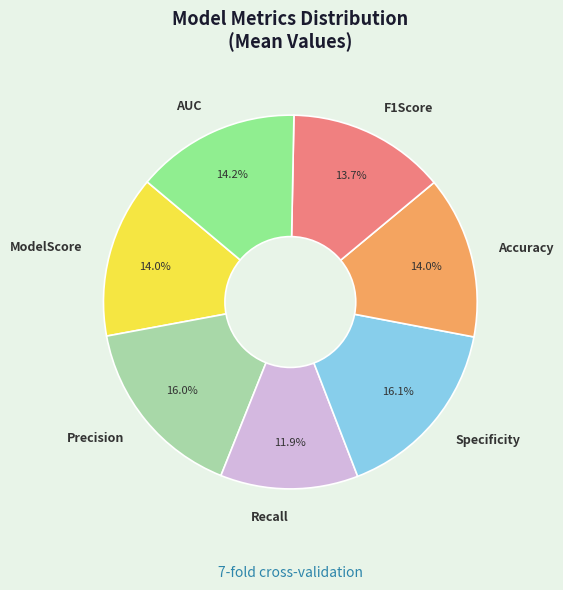

How many slices are in this pie chart?

7